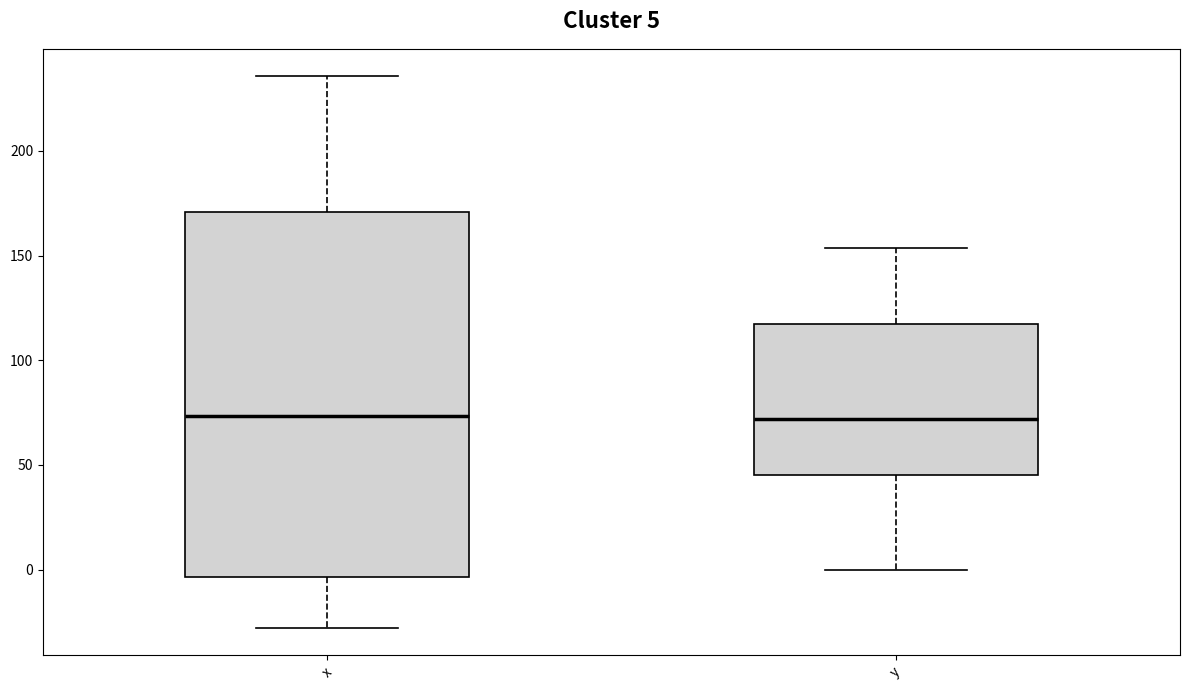

Comparing the boxes themselves (not the whiskers), which one is the tallest?

x